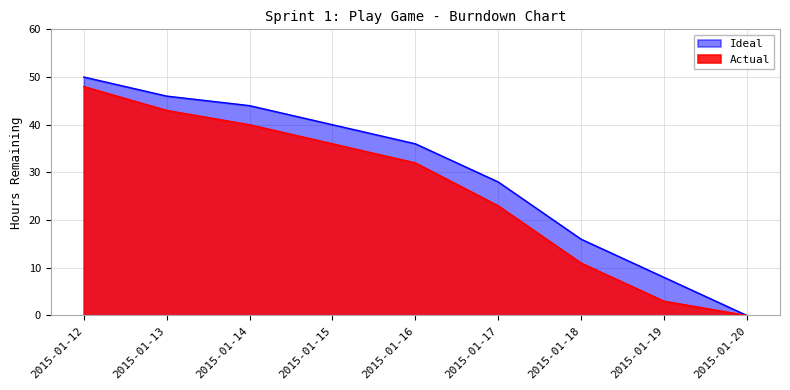

Reading right to left, extract all data points from this chart.

Actual: 0	3	11	23	32	36	40	43	48
Ideal: 0	8	16	28	36	40	44	46	50